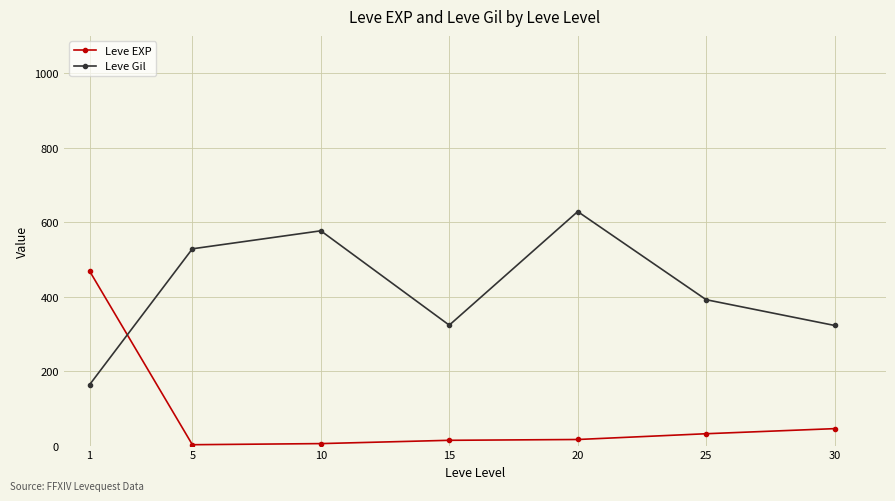

Is the value of Leve EXP at 15 greater than the value of Leve Gil at 30?

No